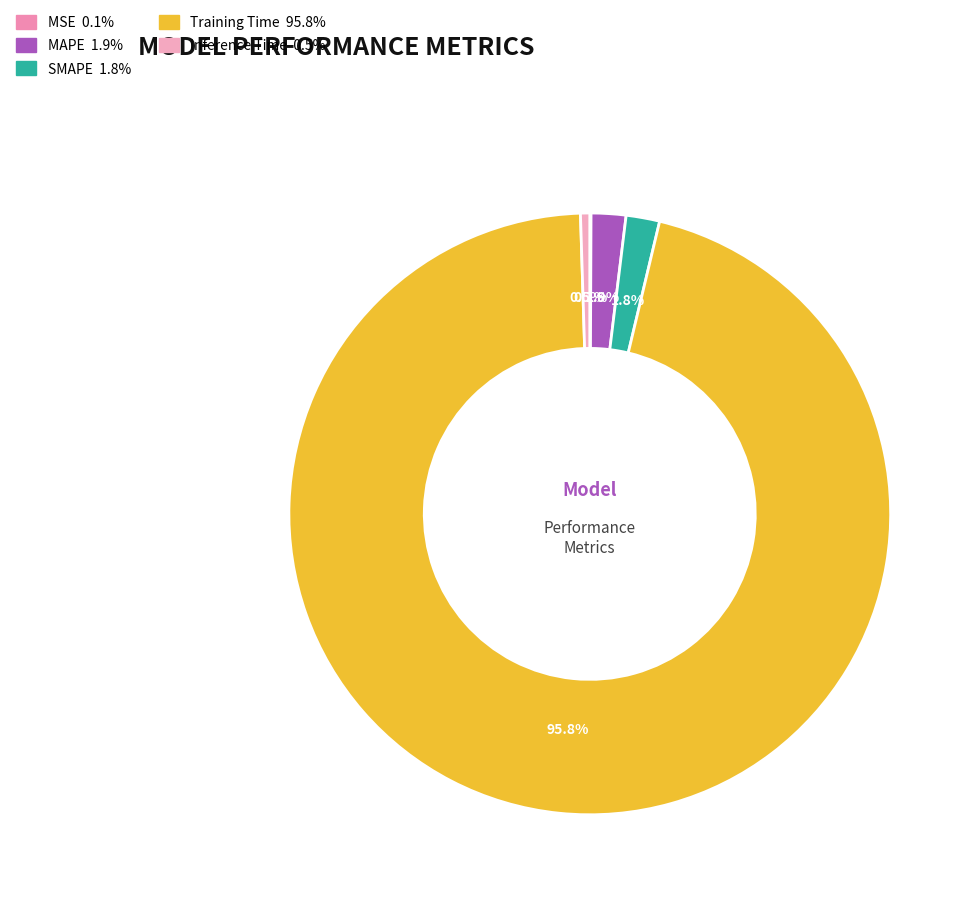

How many segments does this pie chart have?

5